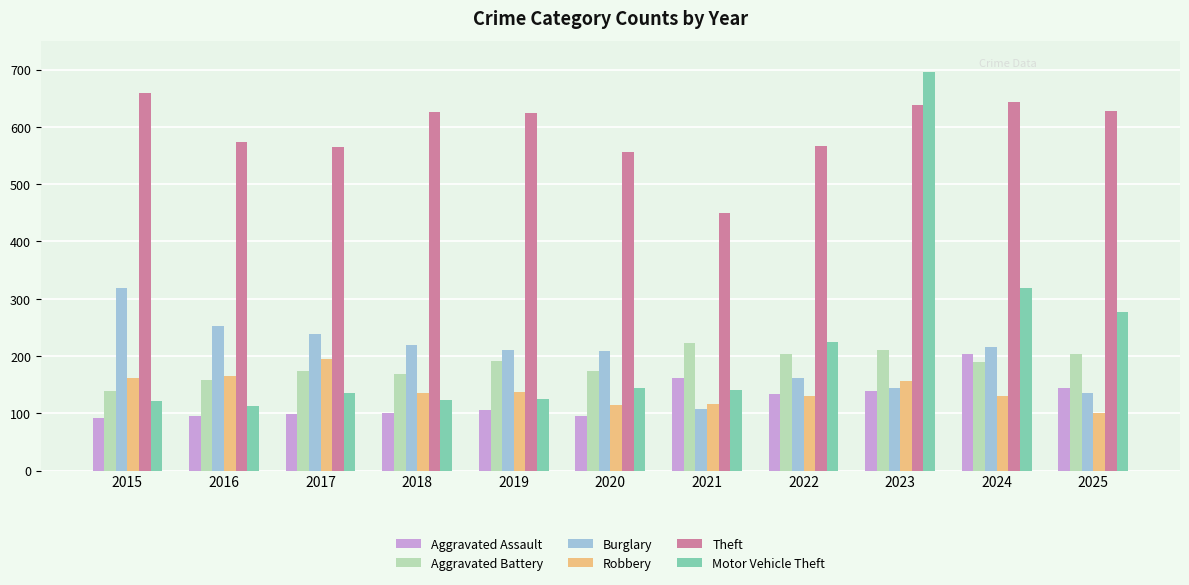

What is the value of the Aggravated Battery bar at the 4th from the left?

168